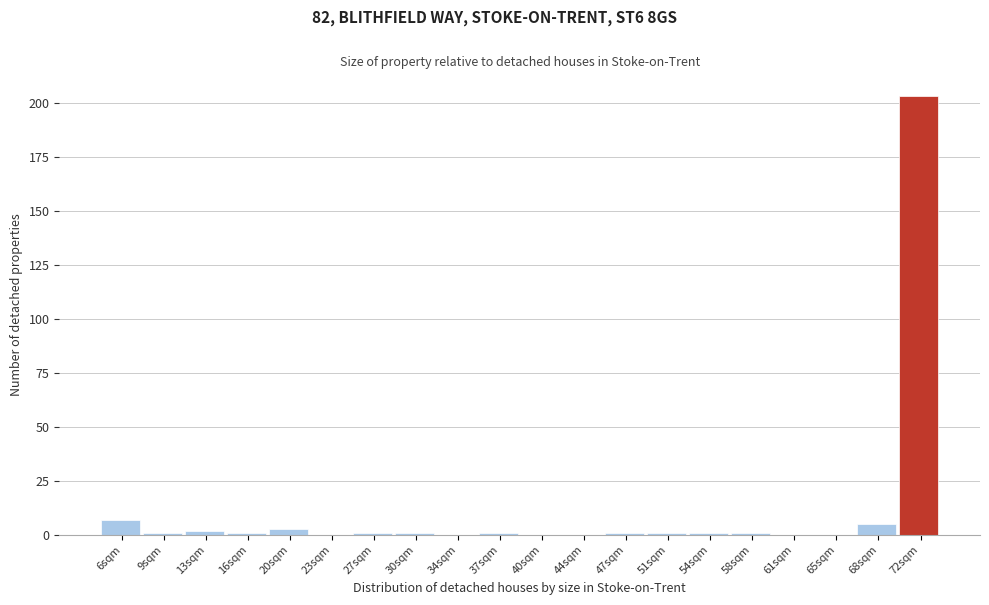

Reading left to right, extract all data points from this chart.

6sqm=7	9sqm=1	13sqm=2	16sqm=1	20sqm=3	23sqm=0	27sqm=1	30sqm=1	34sqm=0	37sqm=1	40sqm=0	44sqm=0	47sqm=1	51sqm=1	54sqm=1	58sqm=1	61sqm=0	65sqm=0	68sqm=5	72sqm=203